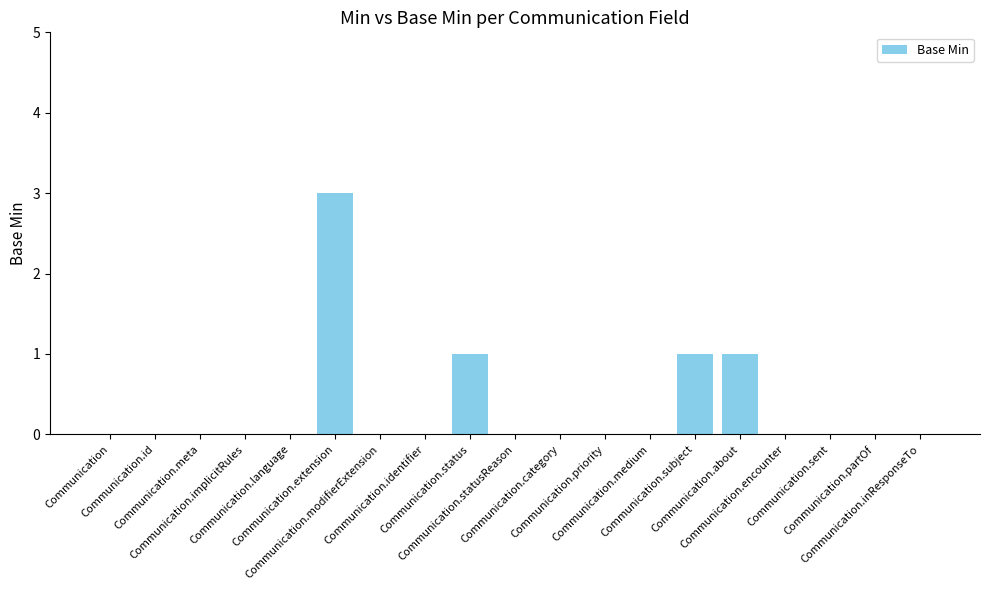

Reading left to right, transcribe all the data shown in this chart.

Communication=0	Communication.id=0	Communication.meta=0	Communication.implicitRules=0	Communication.language=0	Communication.extension=3	Communication.modifierExtension=0	Communication.identifier=0	Communication.status=1	Communication.statusReason=0	Communication.category=0	Communication.priority=0	Communication.medium=0	Communication.subject=1	Communication.about=1	Communication.encounter=0	Communication.sent=0	Communication.partOf=0	Communication.inResponseTo=0